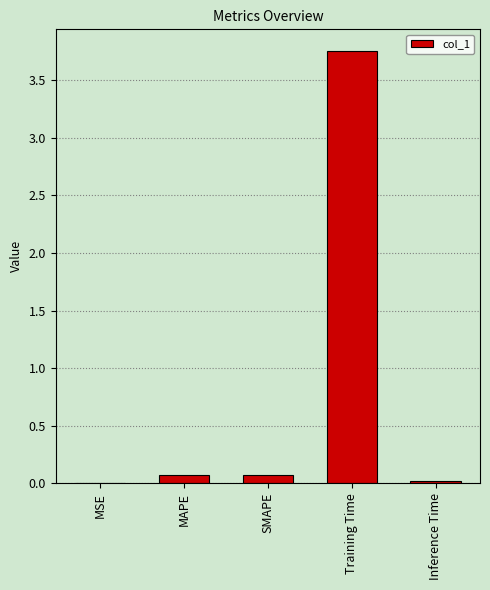

Between Training Time and MSE, which is larger?

Training Time